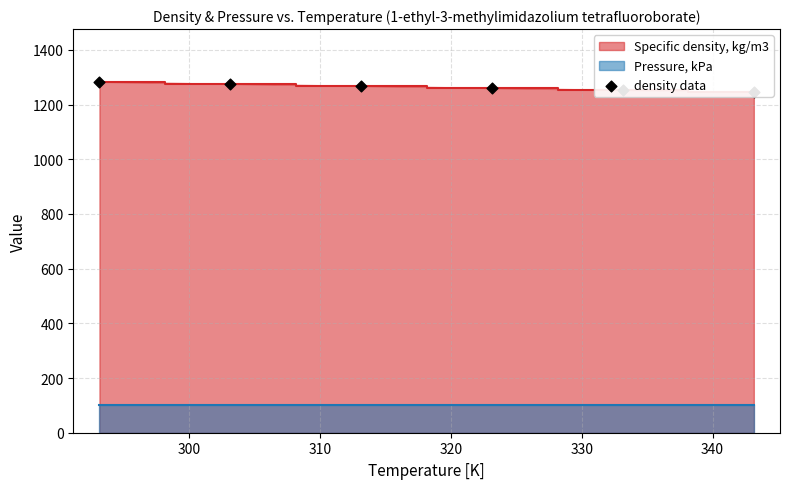

What is the change in value from 330 to 340?

-7.4